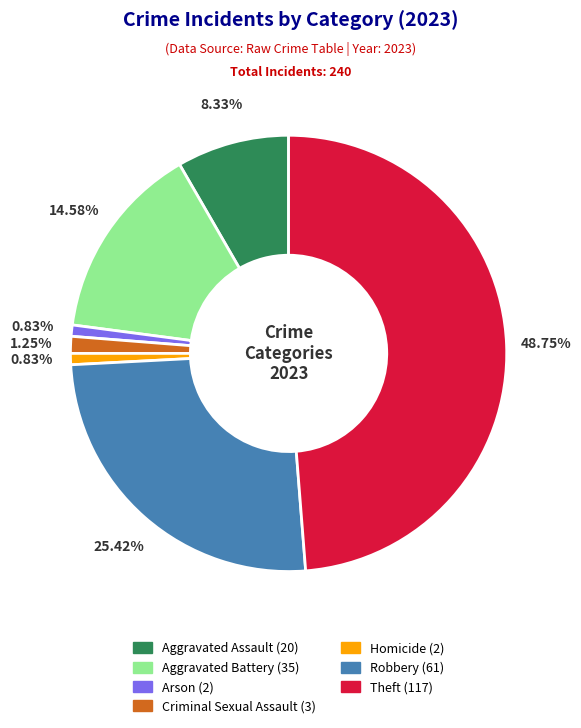

To the nearest percent, what is the combined percentage of Robbery and Homicide?

26%